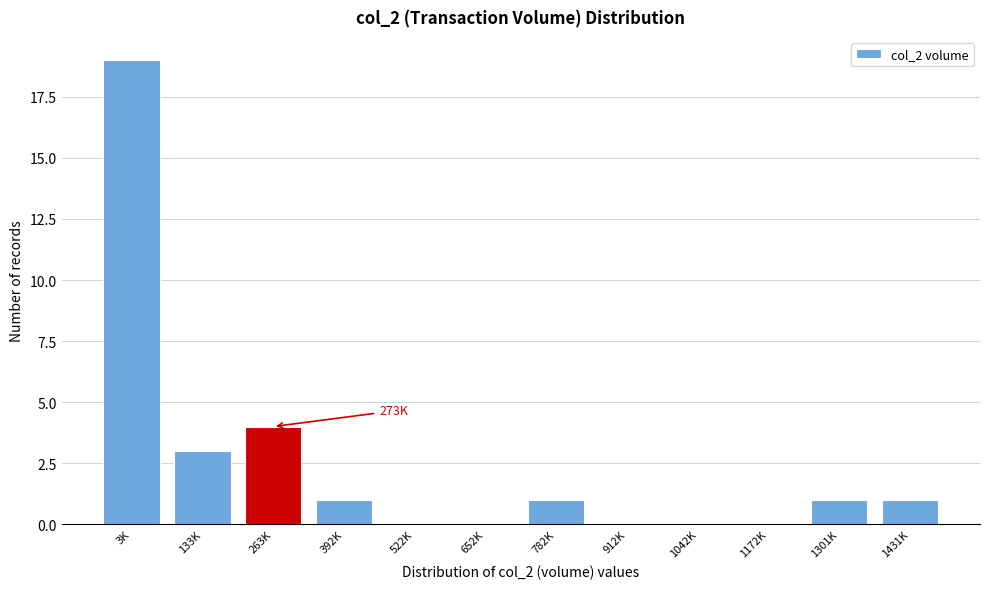

Reading right to left, transcribe all the data shown in this chart.

1431K=1	1301K=1	1172K=0	1042K=0	912K=0	782K=1	652K=0	522K=0	392K=1	263K=4	133K=3	3K=19